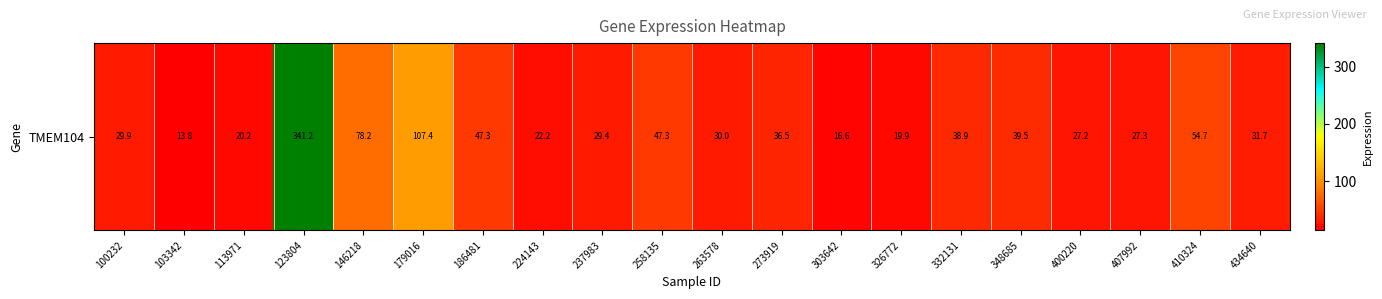

How many values are below 31?

10